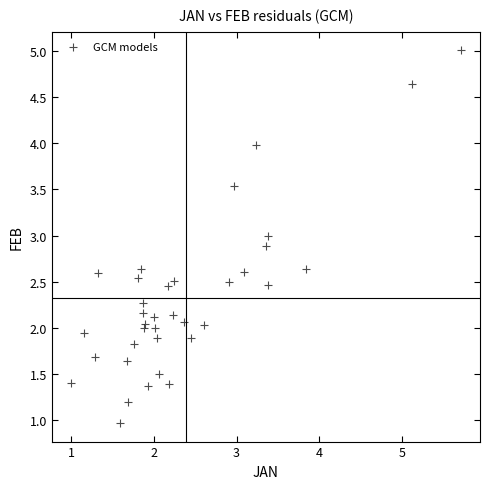

What is the range of X values (max minus min)?

4.7